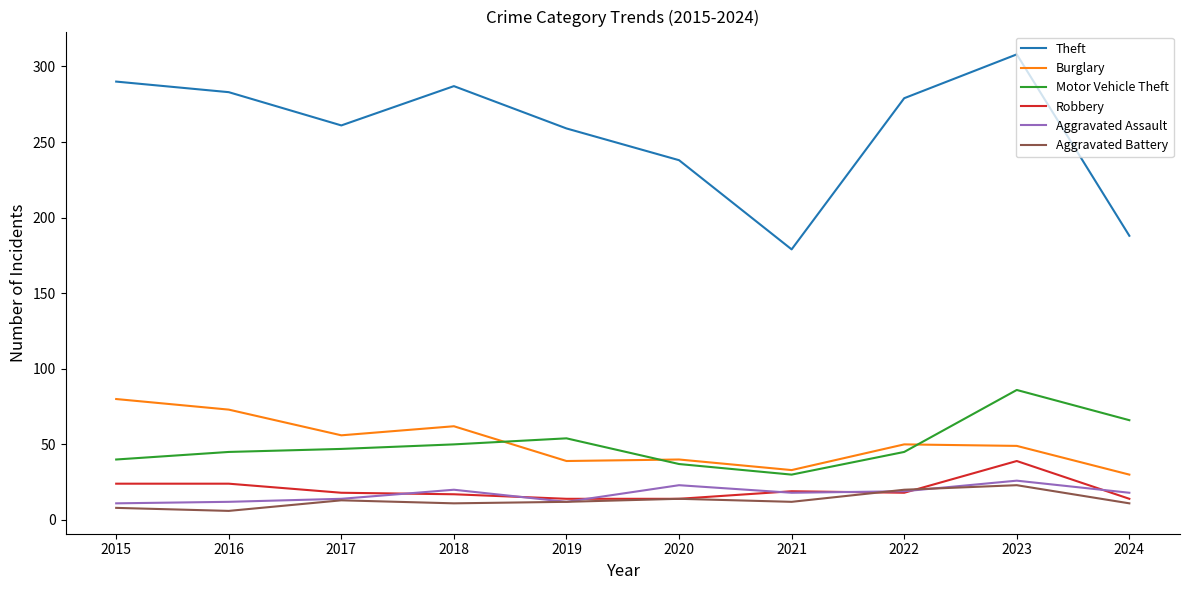

At which label does Burglary first exceed 50?

2015